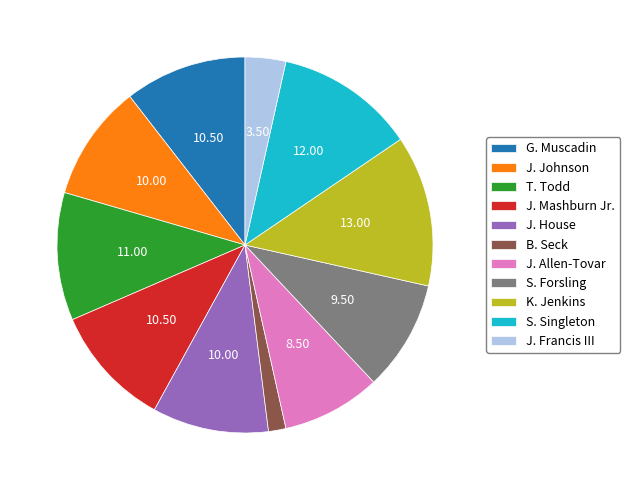

Which slice is the largest?

K. Jenkins